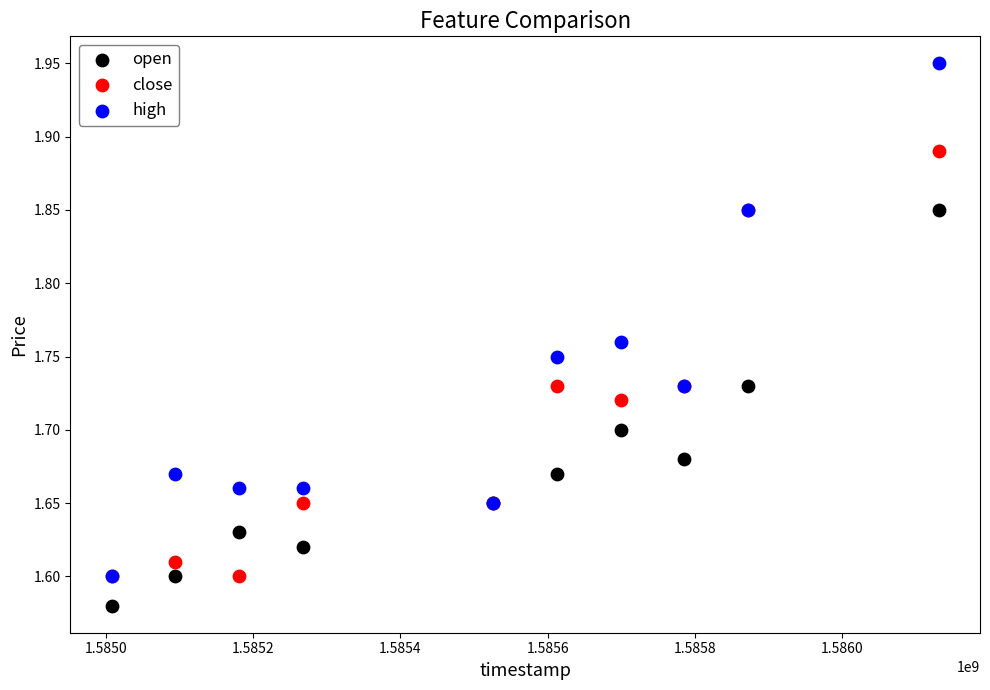

What are all the series names shown in the legend?

open, close, high